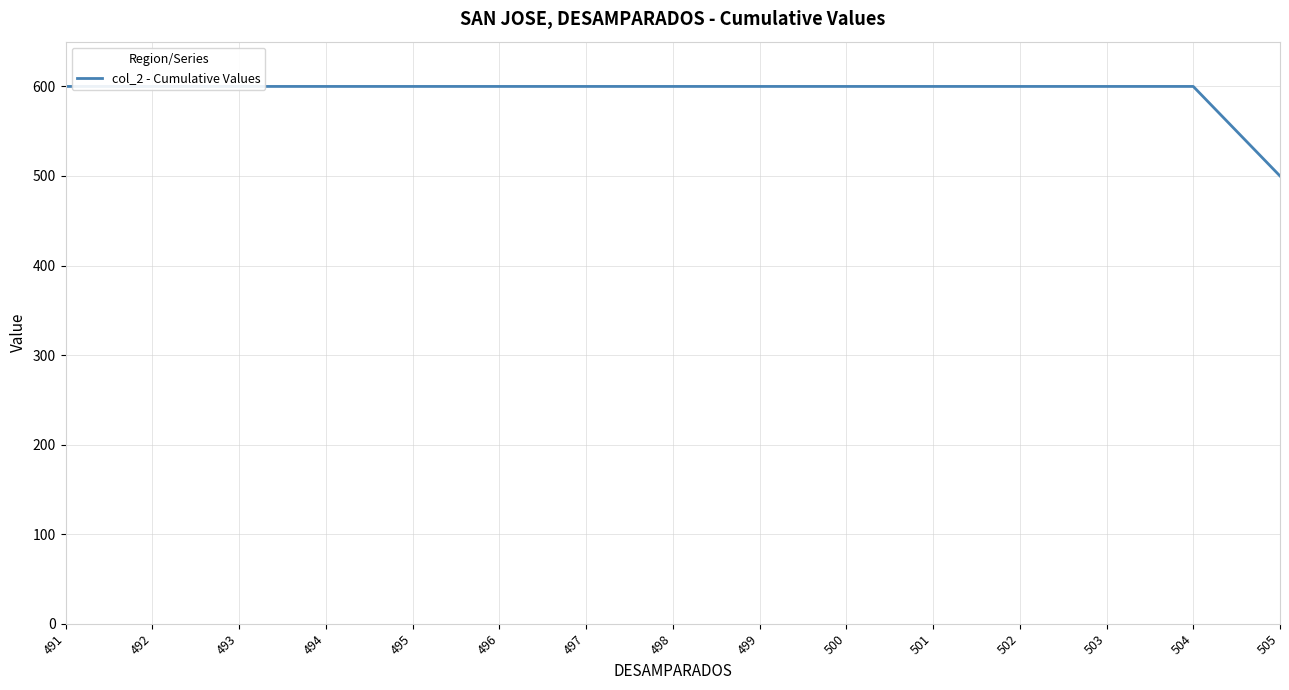

What is the average value?

593